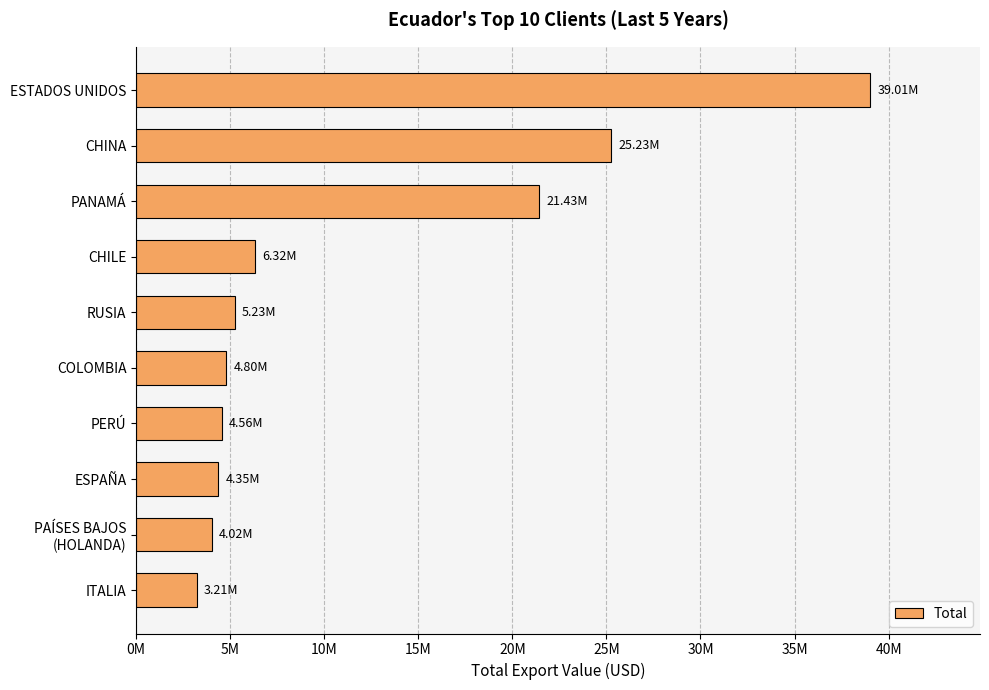

Does the chart contain any negative values?

No